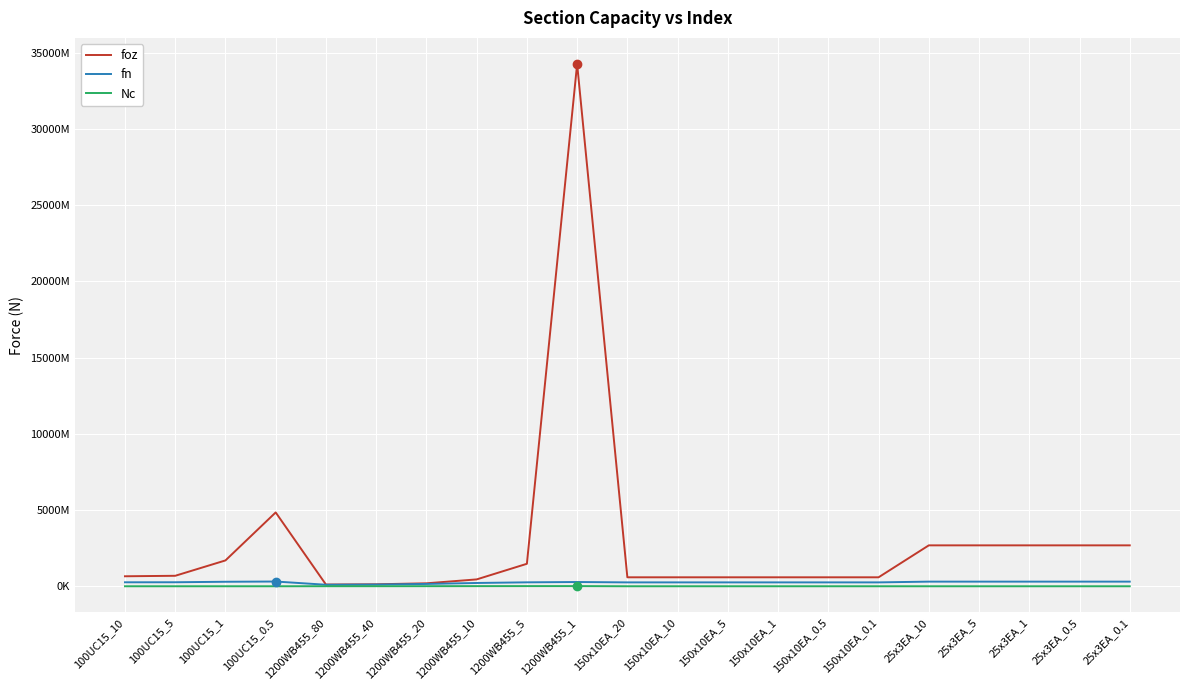

What is the total value across all series at 25x3EA_1?

2987528298.7